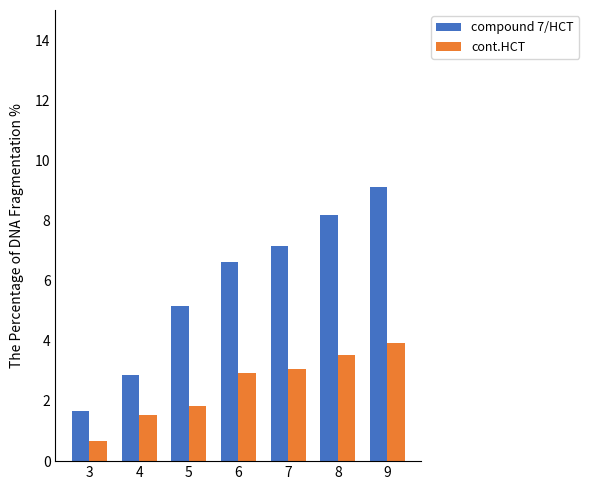

At which label does cont.HCT first exceed 2?

6